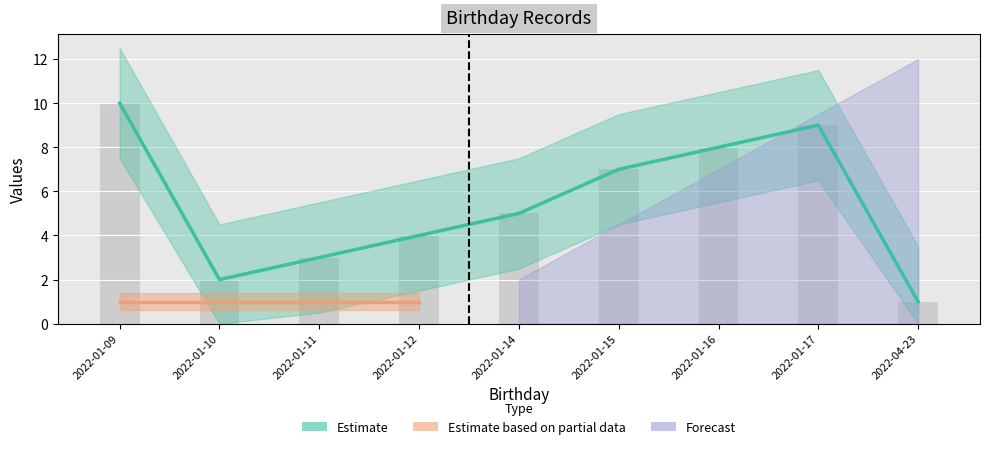

What is the label of the 8th bar from the right?

2022-01-10